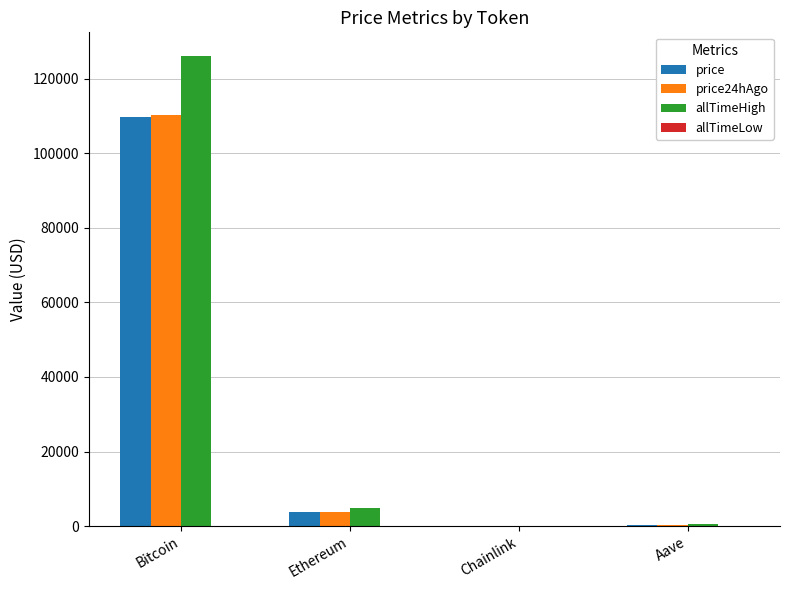

Which category has the highest value across all series?

Bitcoin